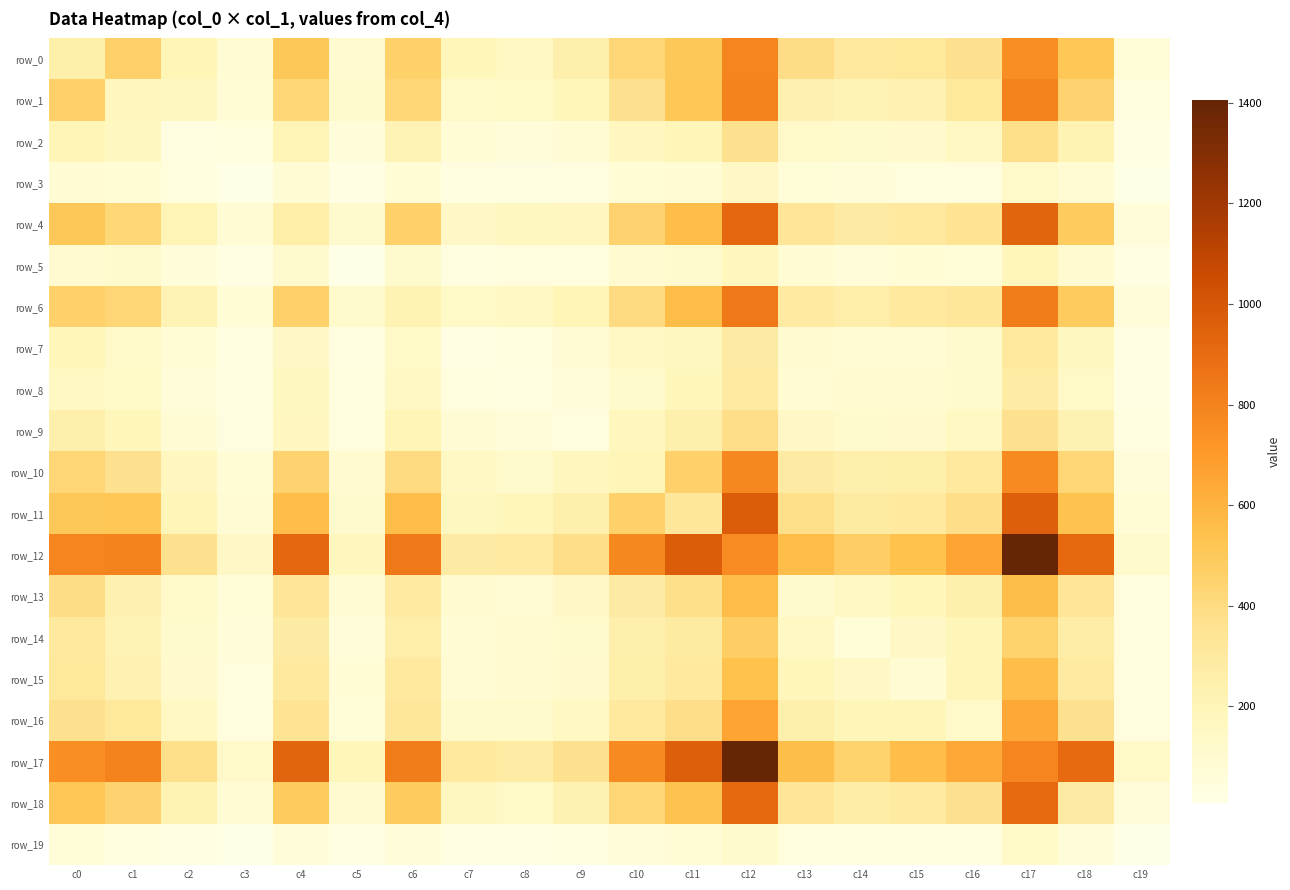

At which label does row_15 reach its minimum?

c19